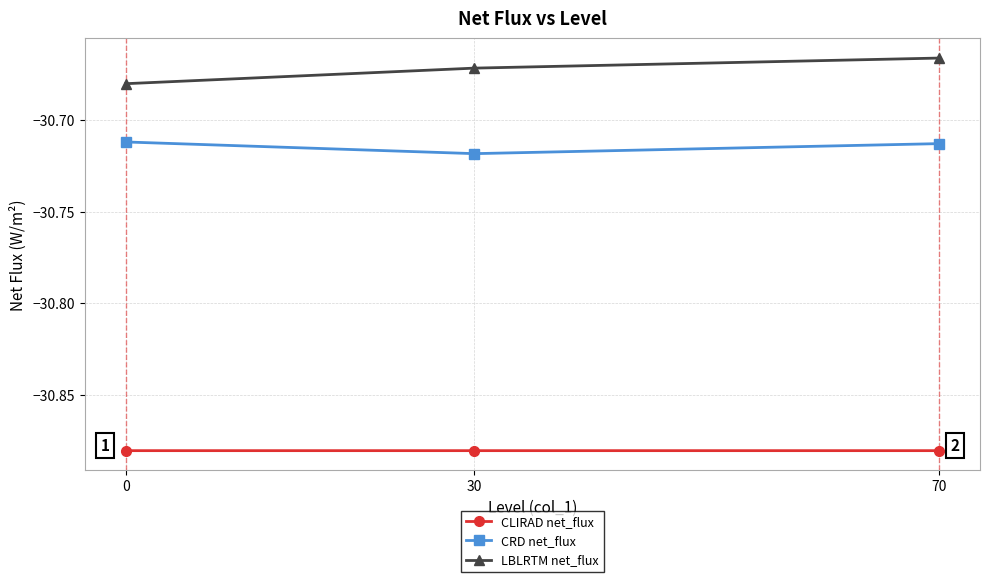

How many distinct data groups are displayed?

3